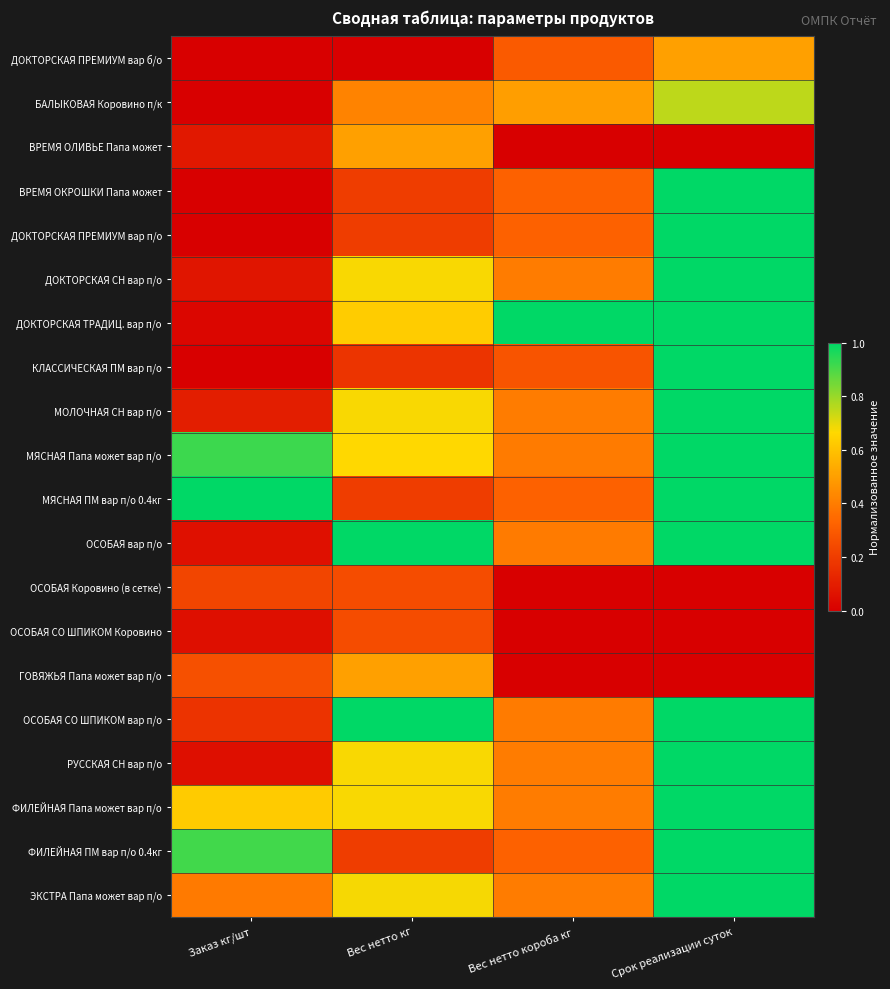

At which category is the sum across all series the highest?

Срок реализации суток